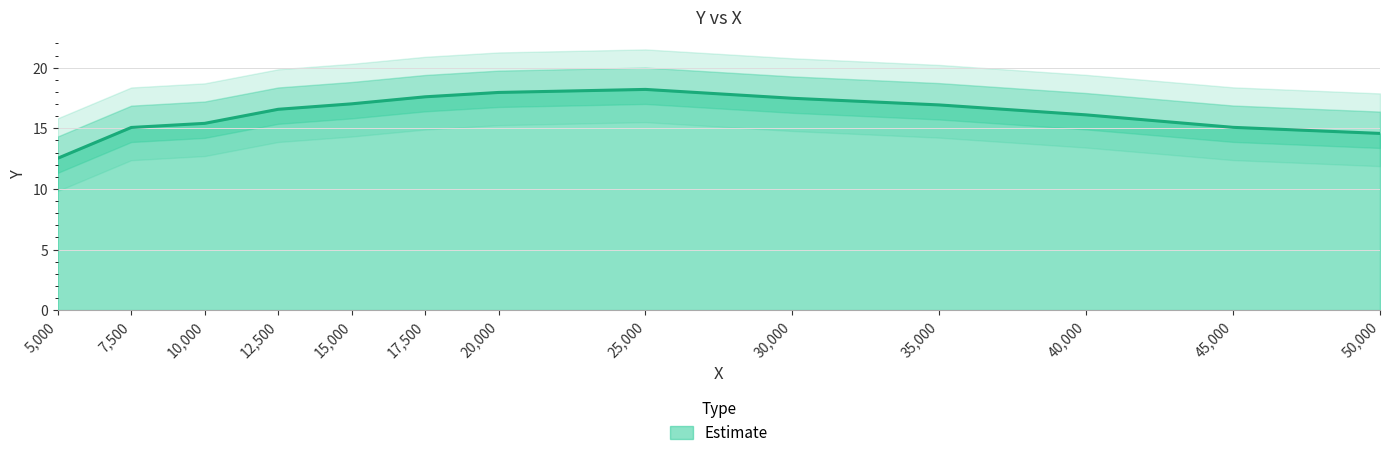

List the labels in order of value, largest first.

25000.0, 20000.0, 17500.0, 30000.0, 15000.0, 35000.0, 12500.0, 40000.0, 10000.0, 45000.0, 7500.0, 50000.0, 5000.0